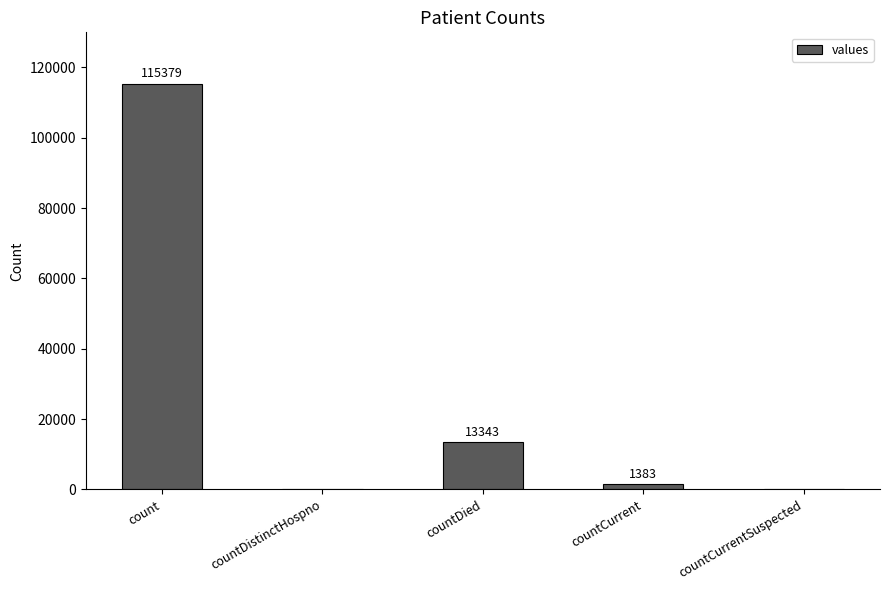

What is the sum of the values at count and countCurrent?

116762